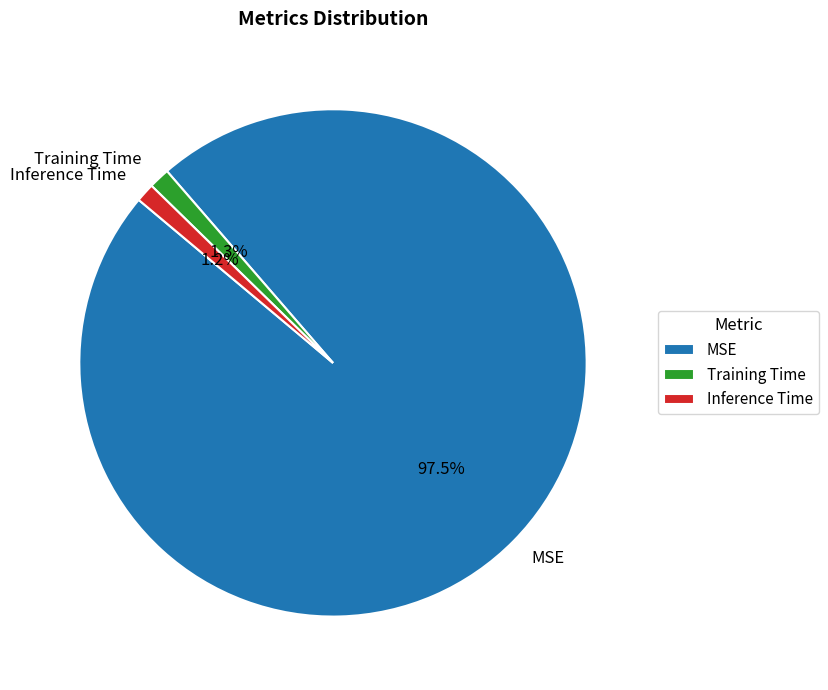

What is the total percentage of Training Time and MSE?

98.8%